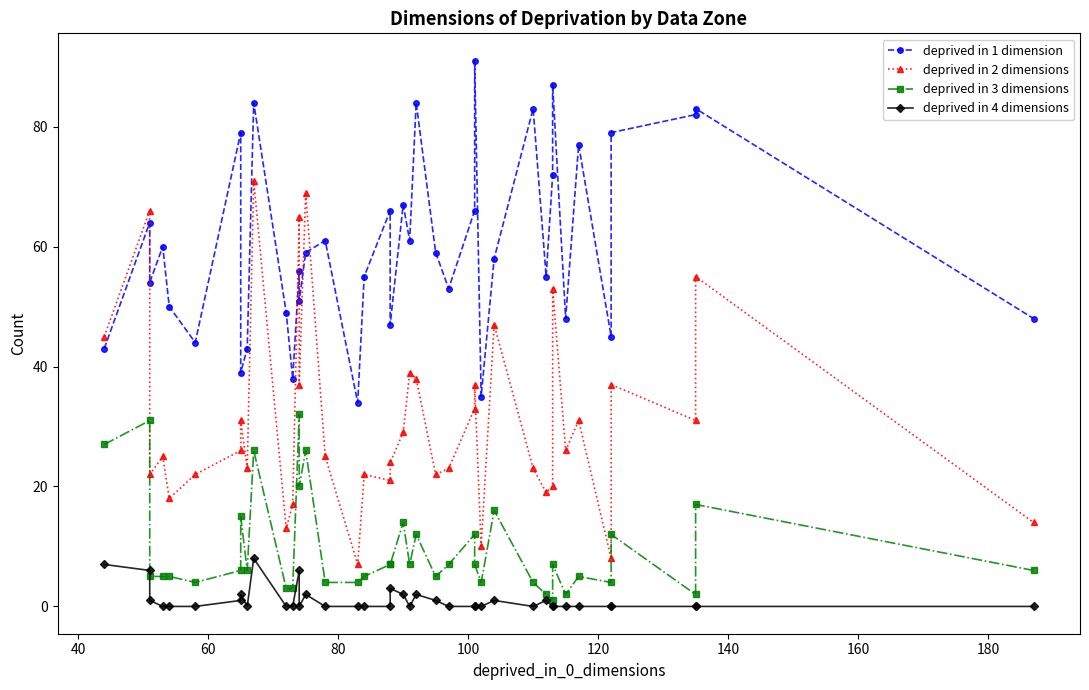

What is the maximum value shown in the chart?

91